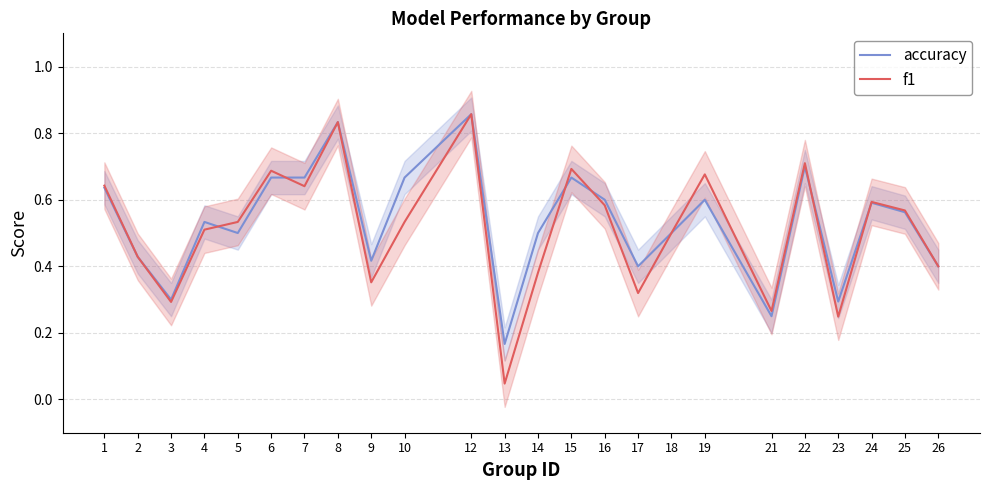

Where is the first local minimum for accuracy?

3